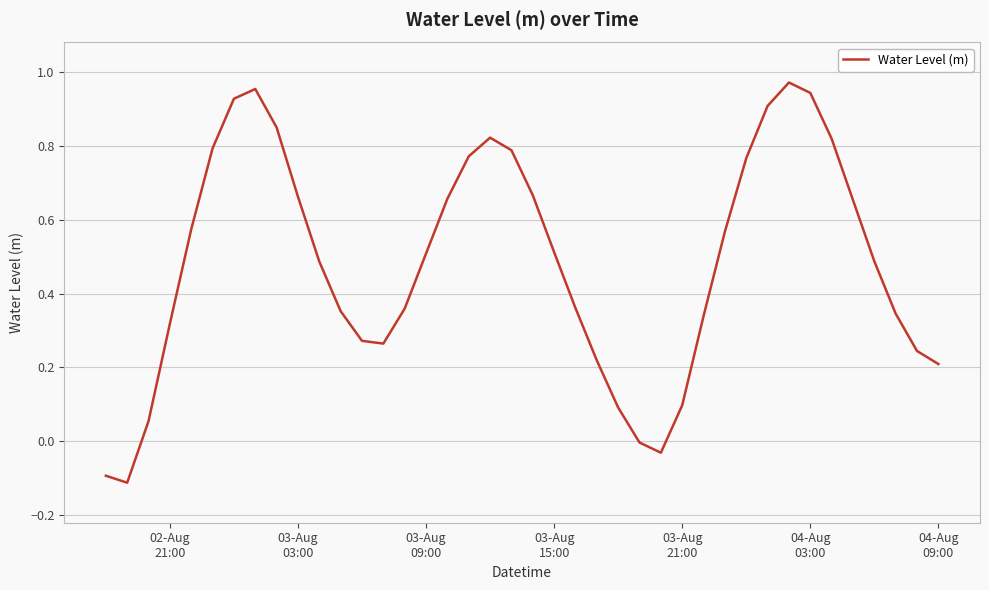

What is the difference between the maximum and minimum values?

1.1